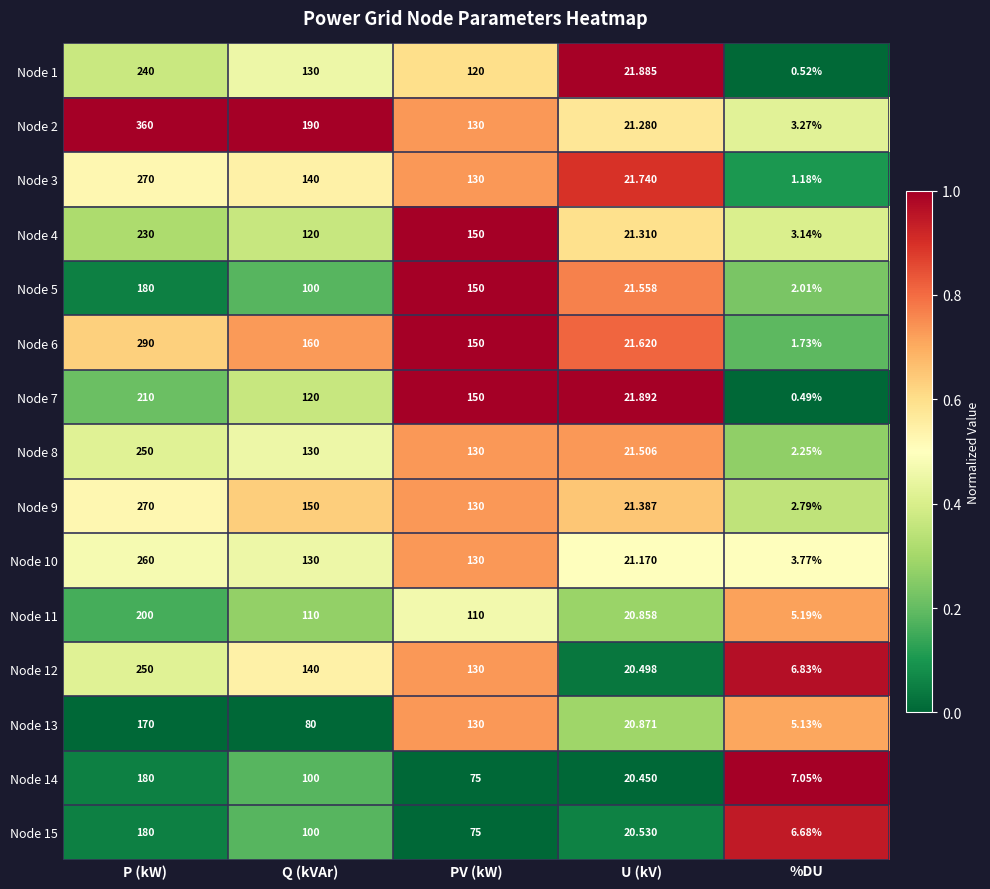

At which label does Node 11 reach its peak?

P (kW)